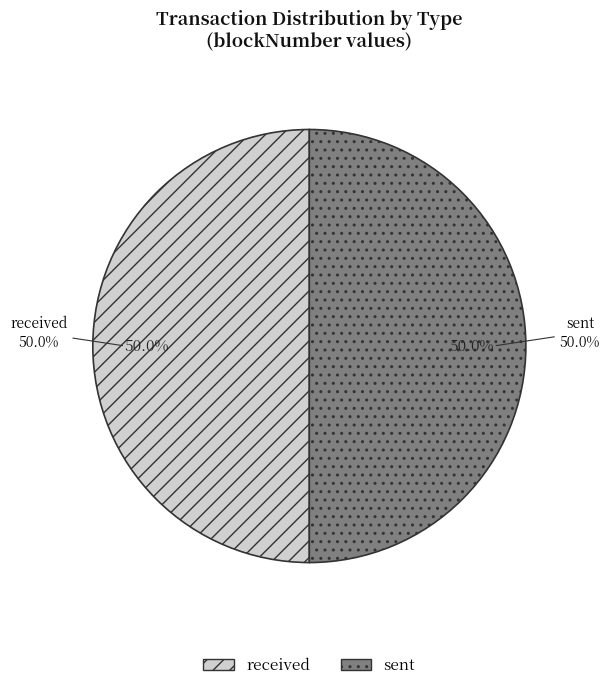

Is the sum of received and sent greater than half?

Yes